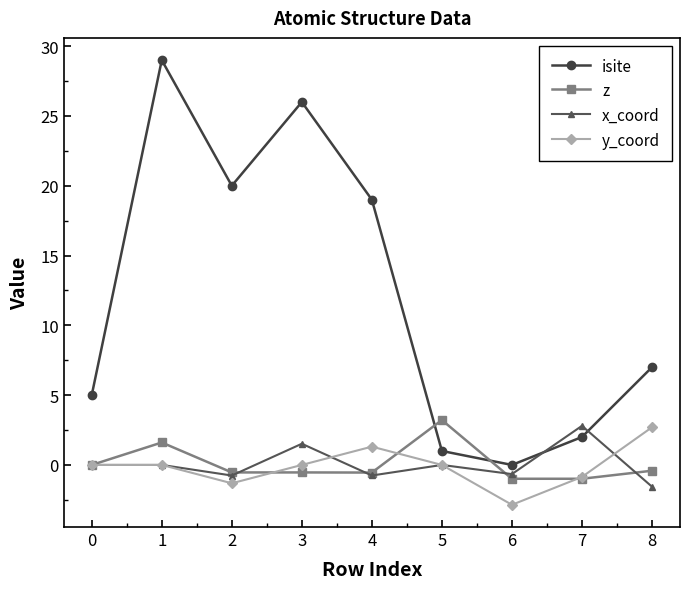

True or false: y_coord and z intersect in this chart.

True